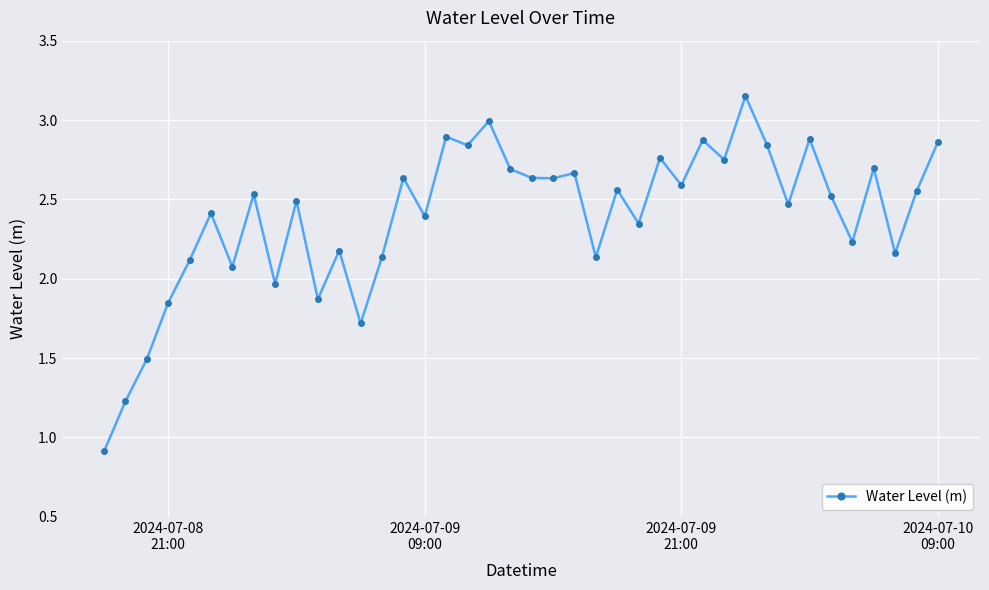

True or false: there are more than 0 points higher than both neighbors.

True